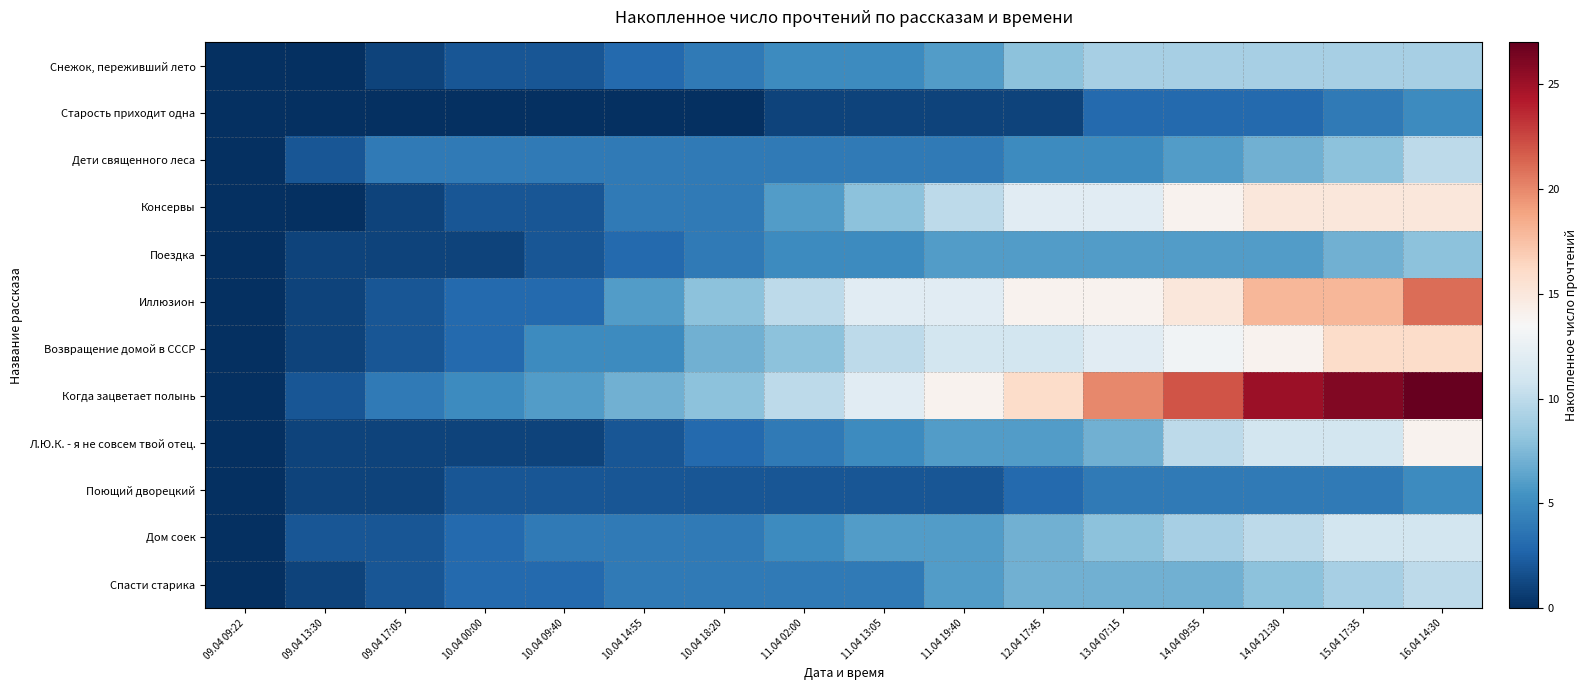

Which series has the largest range (max minus min)?

Когда зацветает полынь